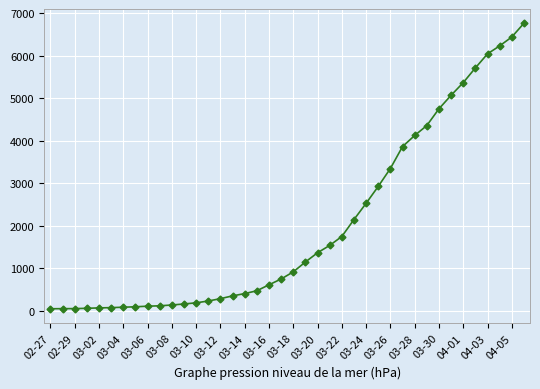

What is the average value?

2013